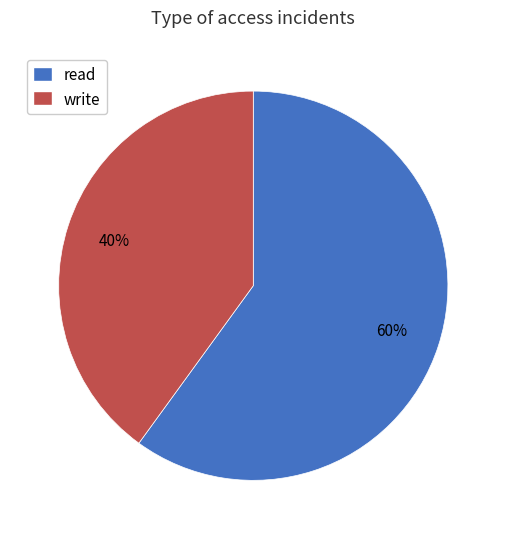

The write slice represents 40% of the pie. True or false?

True